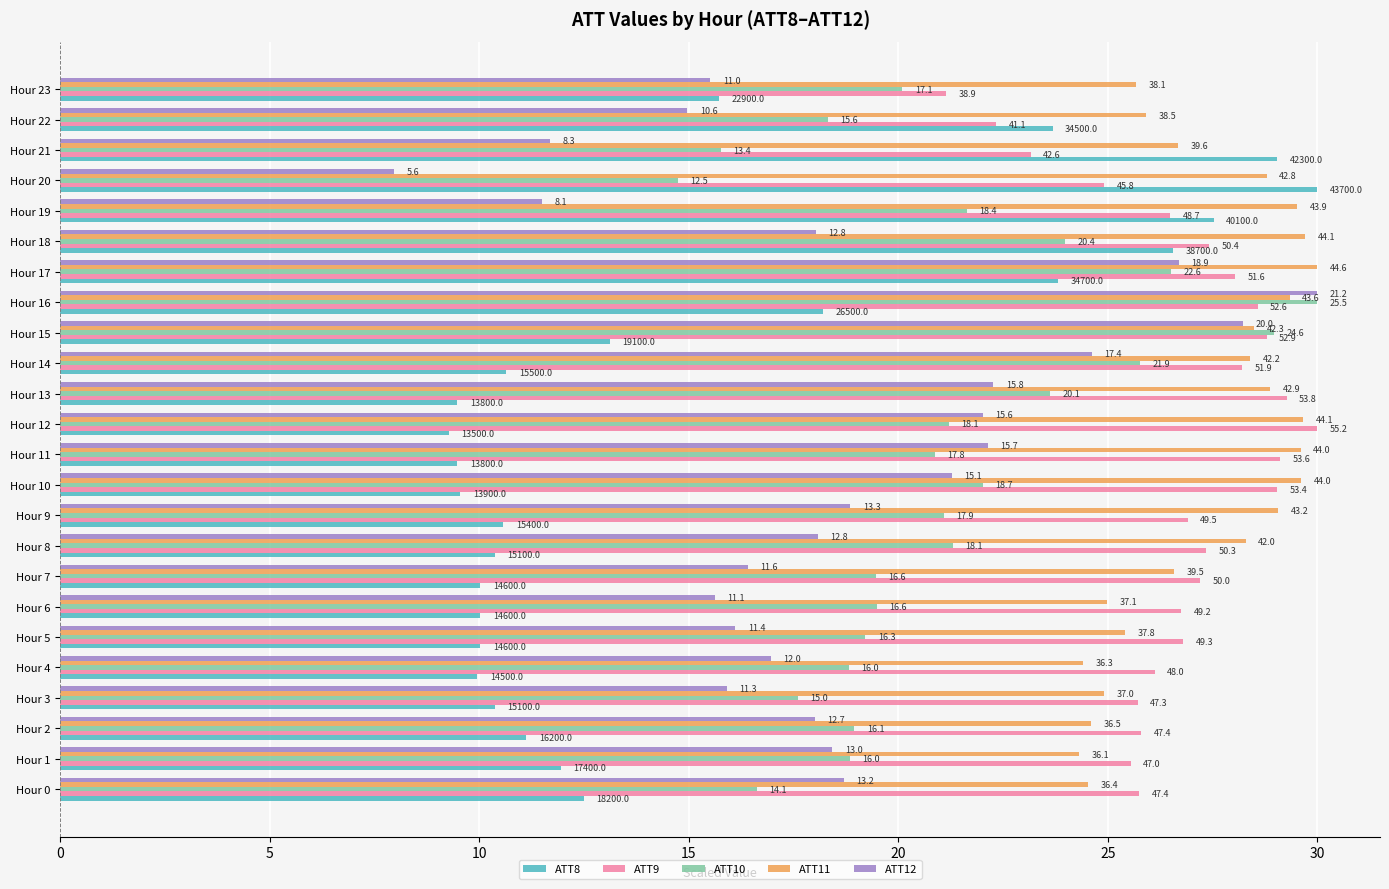

At which category is the sum across all series the highest?

16